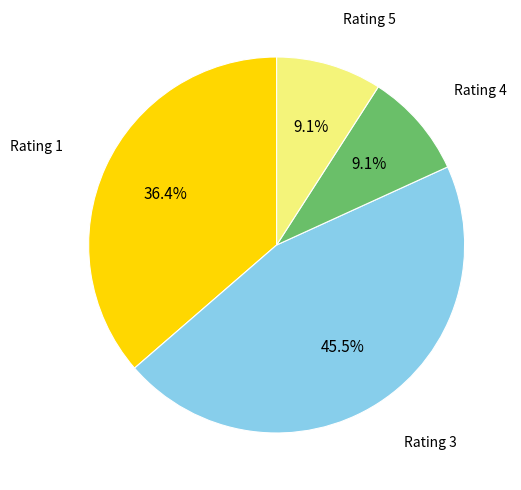

Is Rating 4 the majority of the pie?

No